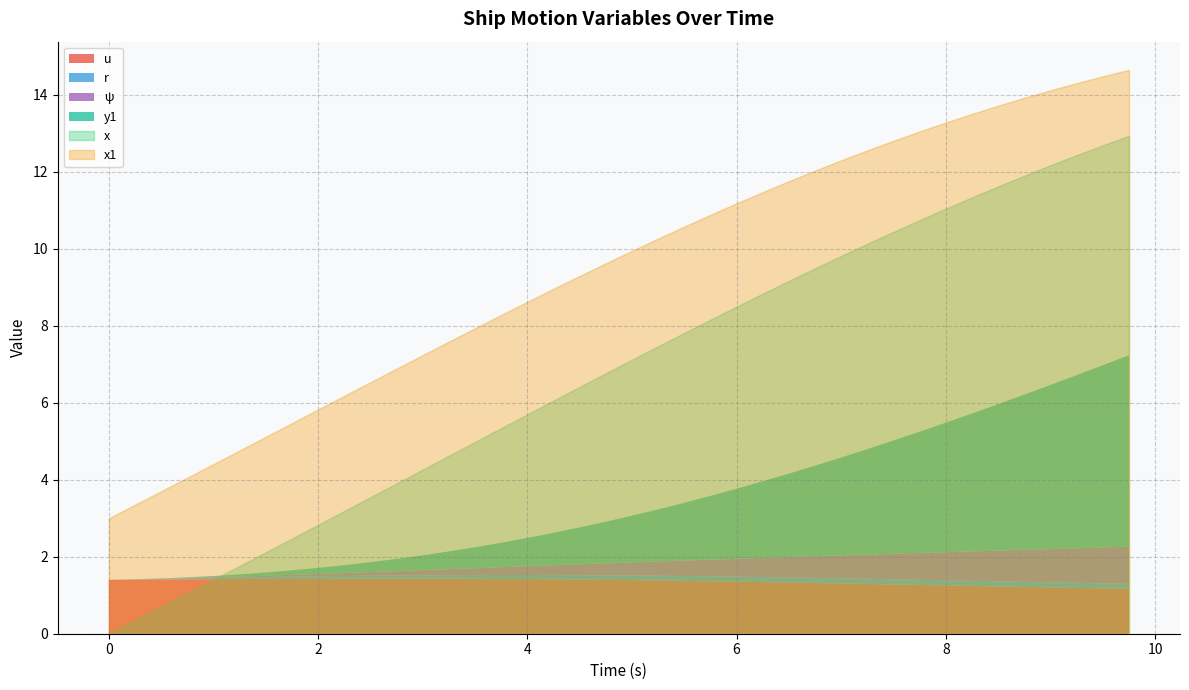

What is the label of the 18th point from the left?

4.25